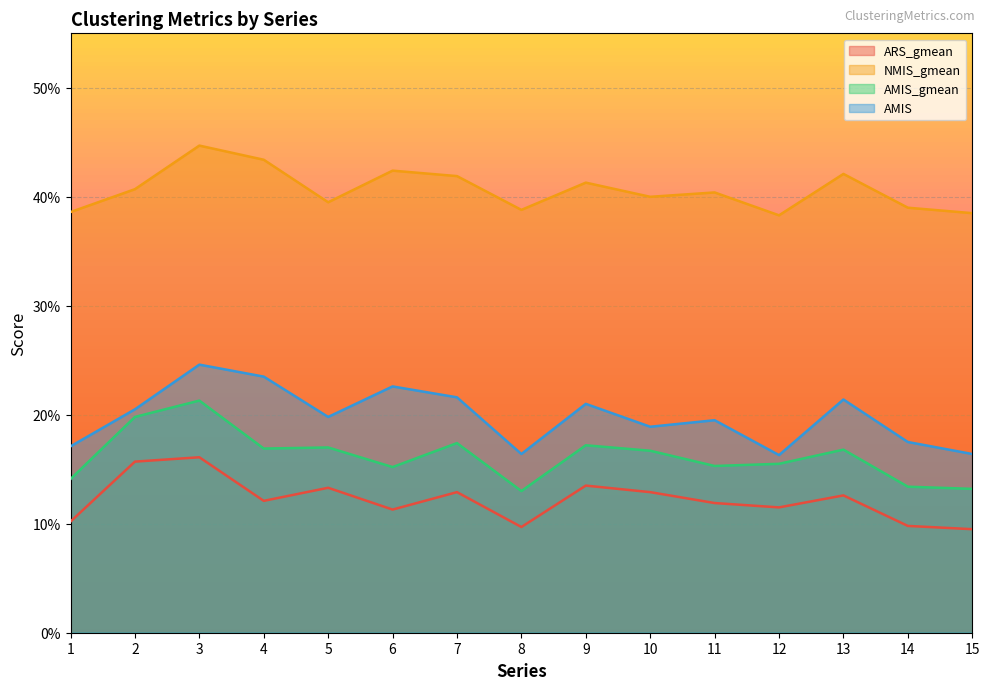

True or false: NMIS_gmean and AMIS_gmean intersect in this chart.

False